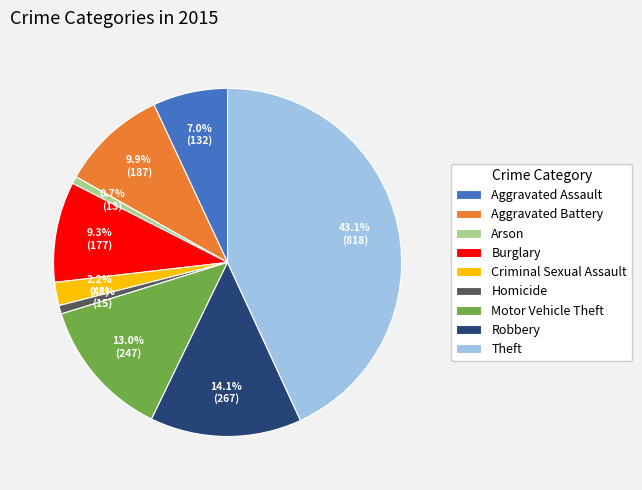

What is the ratio of the value at Motor Vehicle Theft to the value at Theft?

0.3